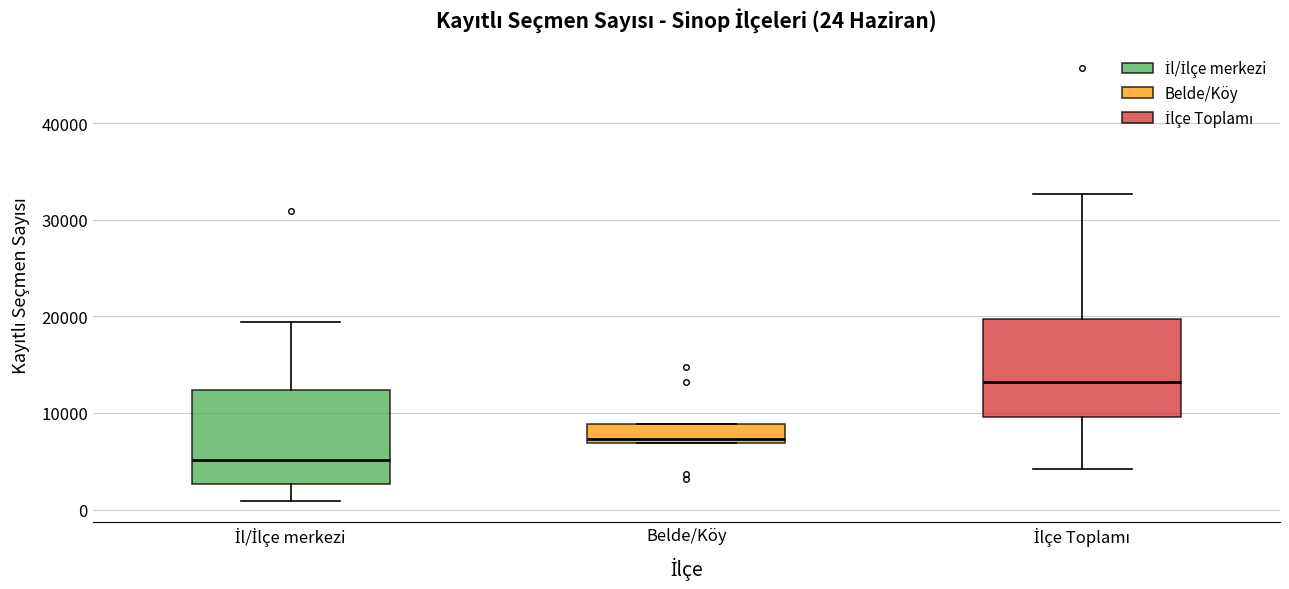

Which box's median line is the lowest?

İl/İlçe merkezi